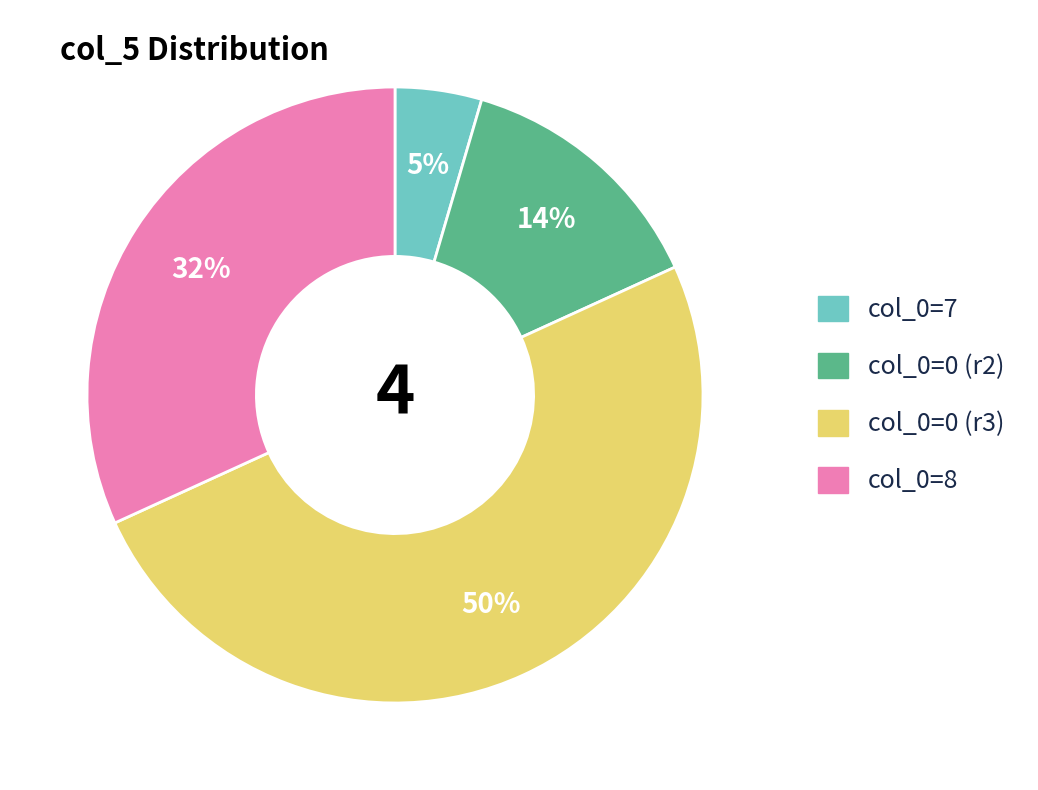

How many slices are in this pie chart?

4